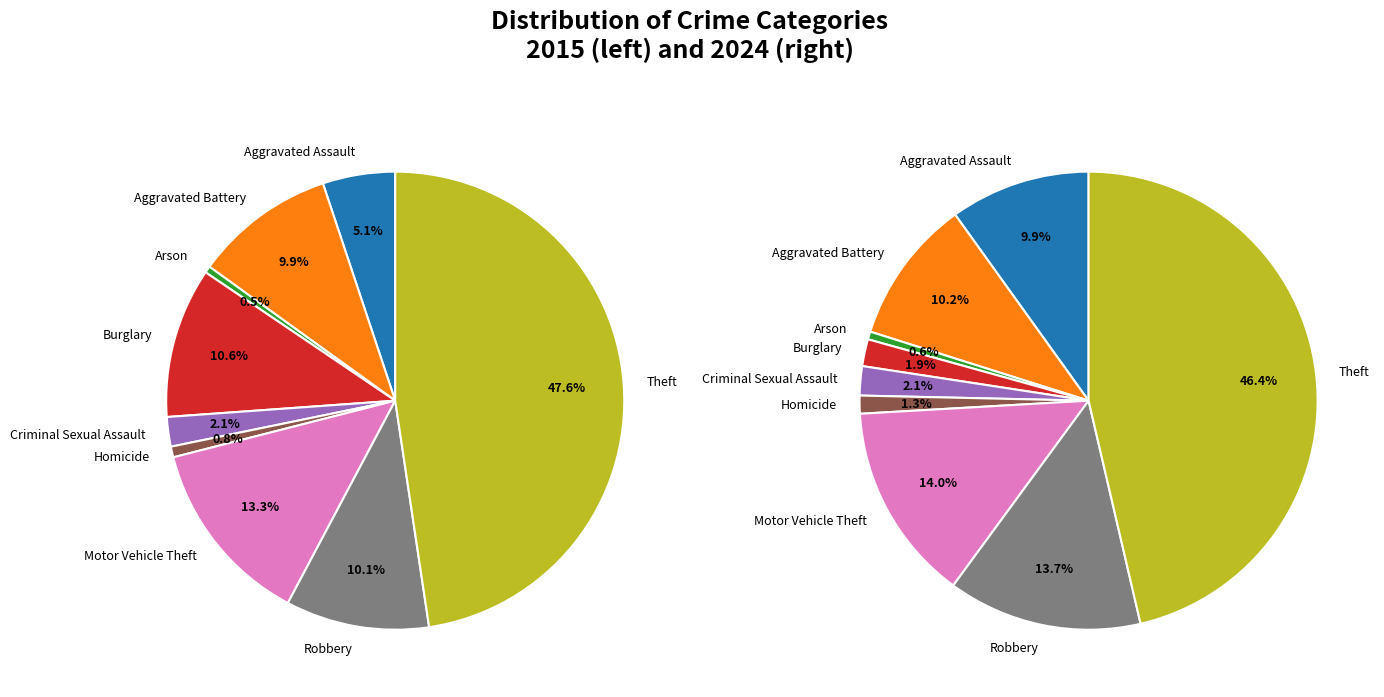

True or false: values_2024 accounts for 10% of the total.

True